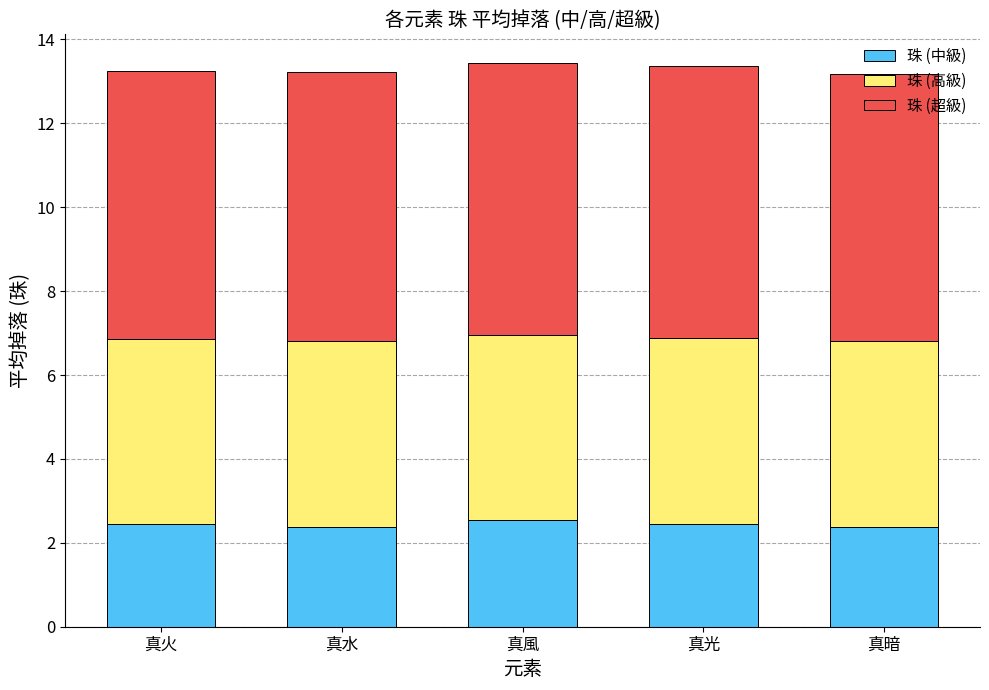

The value of 珠 (中級) at 真風 is 4.0. True or false?

False